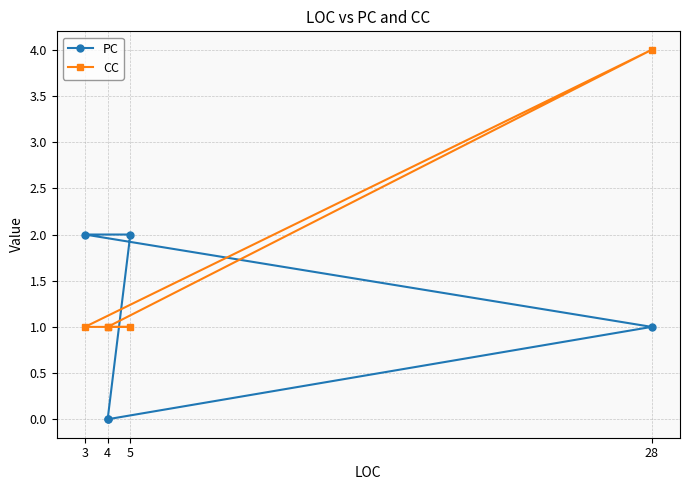

Reading right to left, transcribe all the data shown in this chart.

PC: 0	2	2	1	0
CC: 1	1	1	4	1